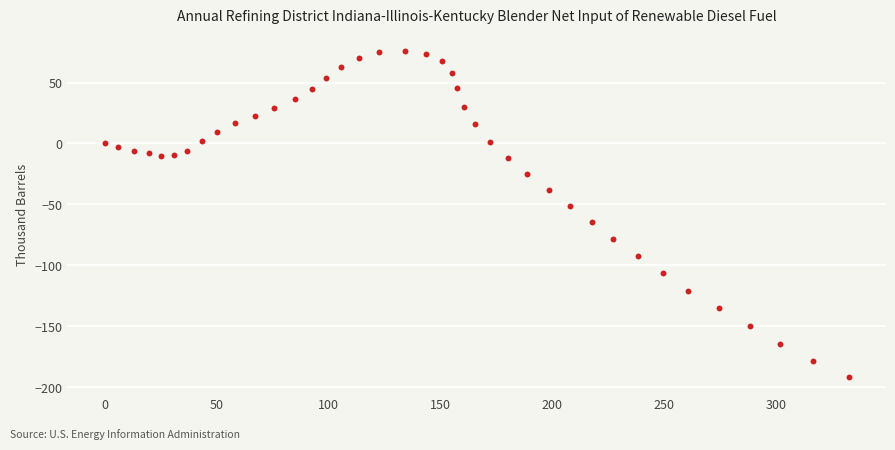

What is the range of X values (max minus min)?

332.4